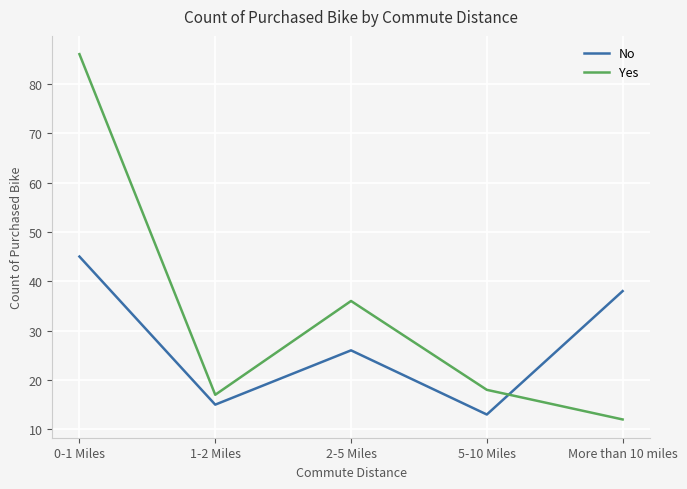

Which series has the widest spread of values?

Yes